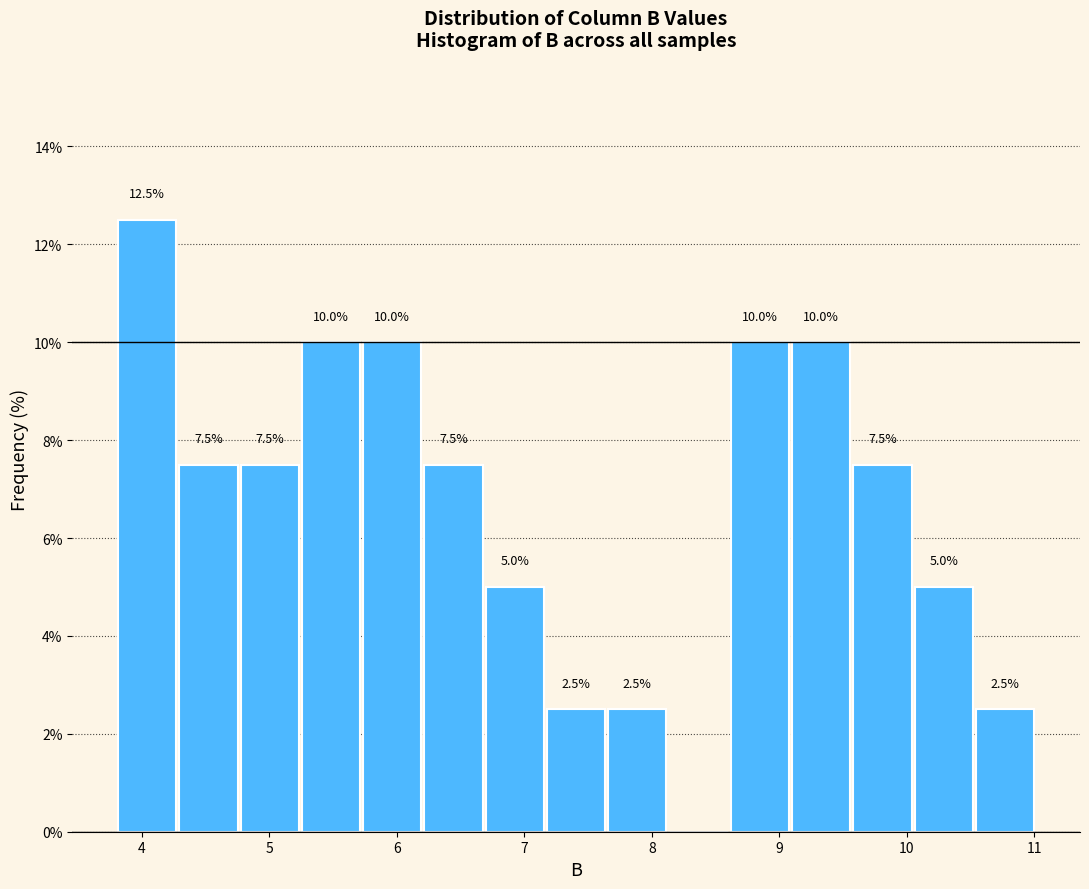

Which range on the x-axis has the tallest bar?

3.8 to 4.3